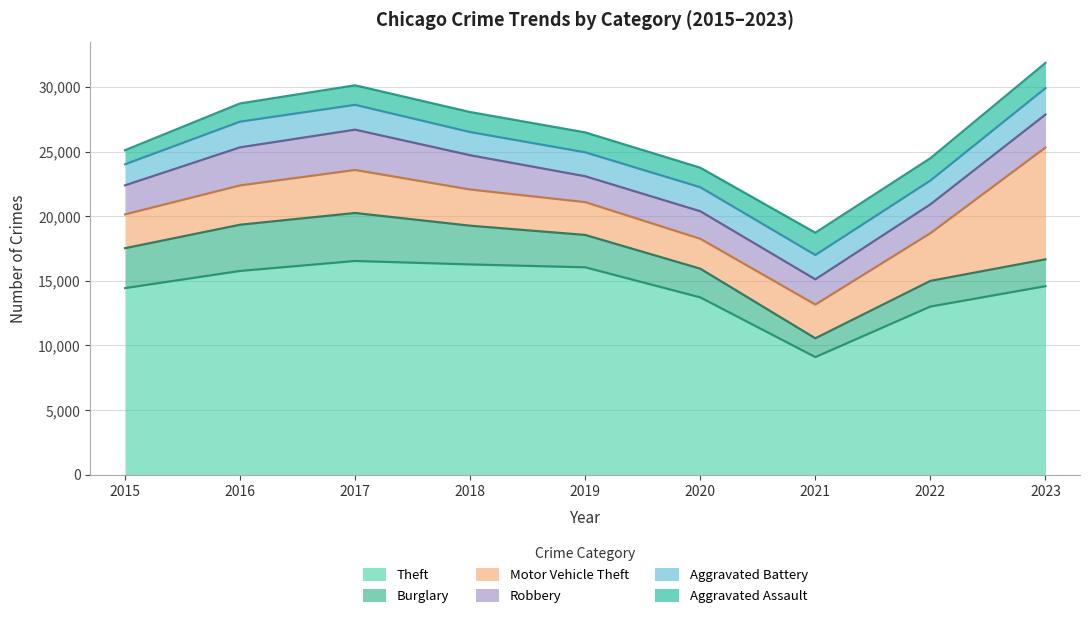

What is the sum of the Aggravated Assault values at 2017 and 2019?

3057